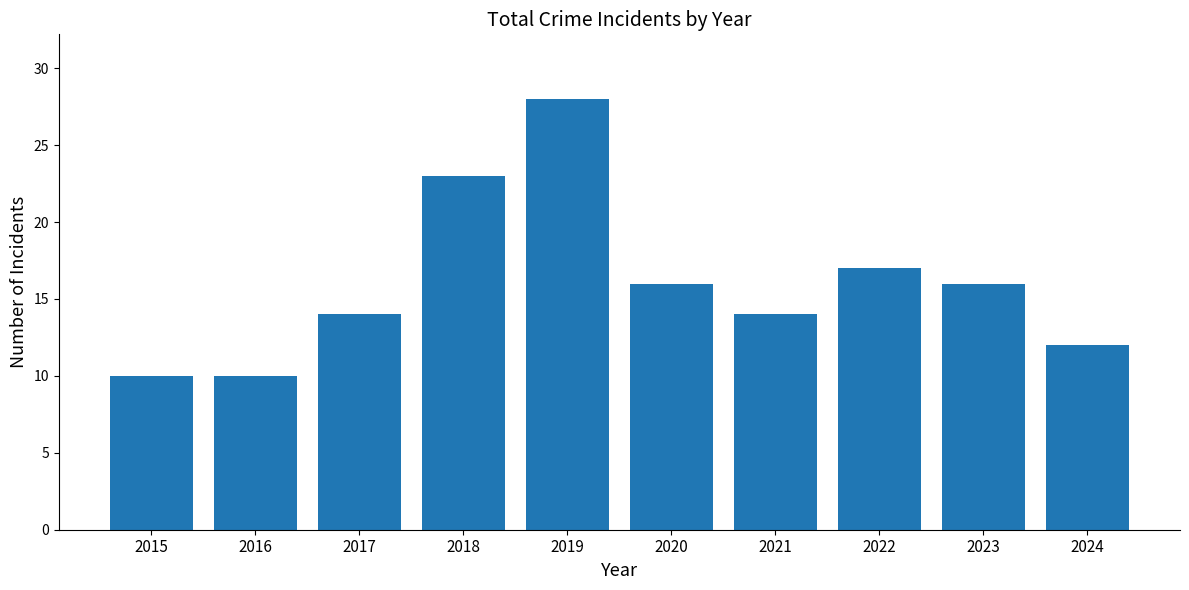

What is the value of the 1st bar from the left?

10